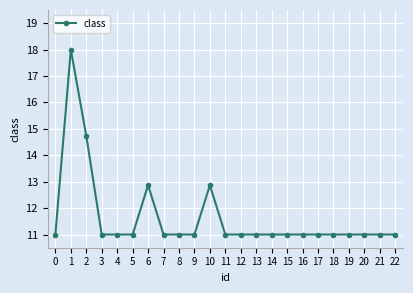

Where is the first local maximum?

1